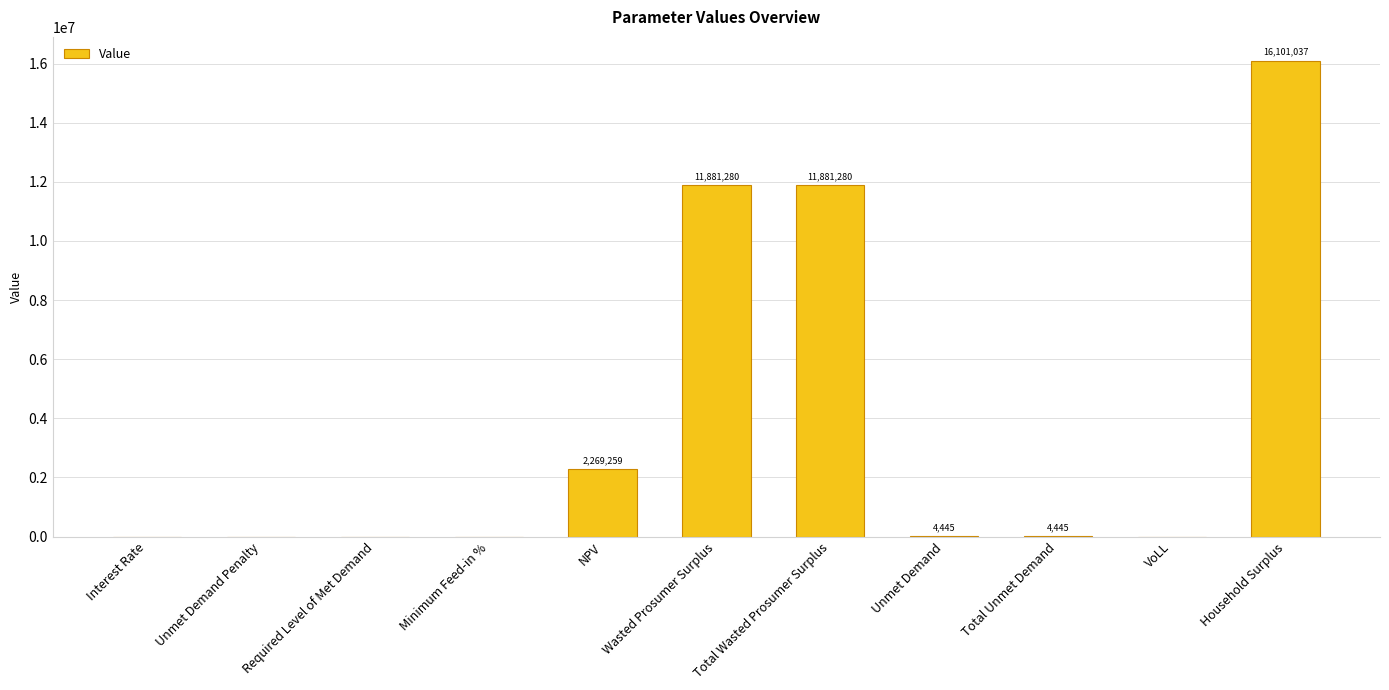

At which label does the data first exceed 4444?

NPV